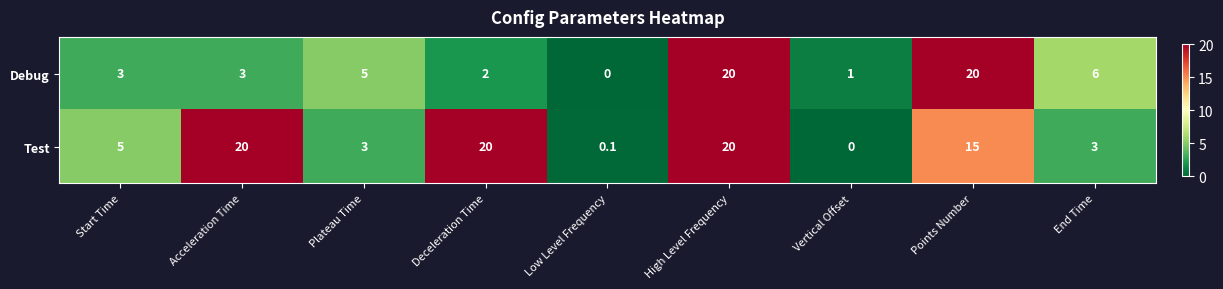

At how many categories does at least one series exceed 10?

4